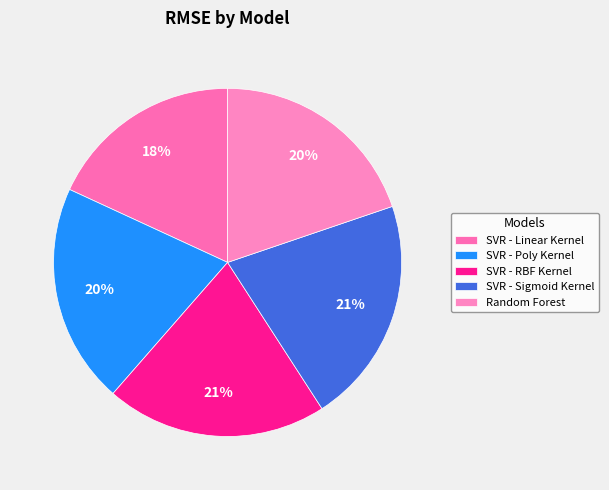

Which slice is the smallest?

SVR - Linear Kernel